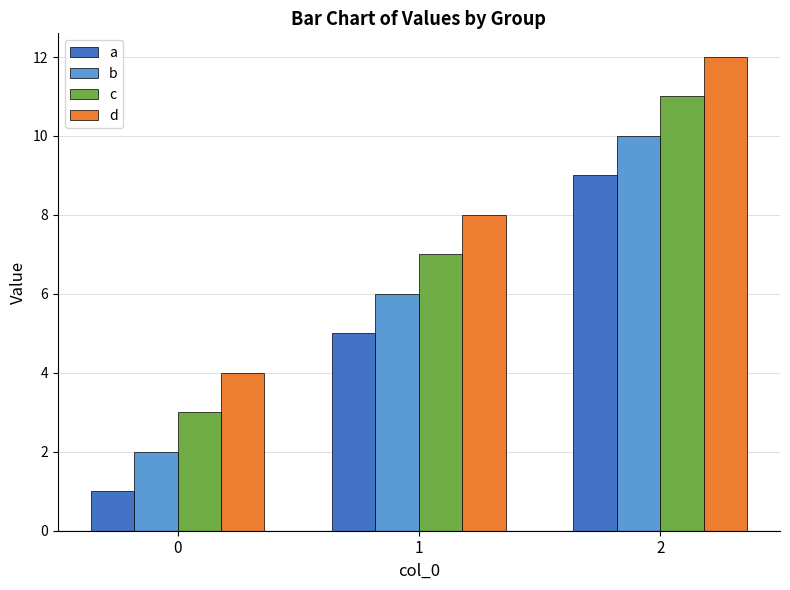

How many groups of bars are there?

3